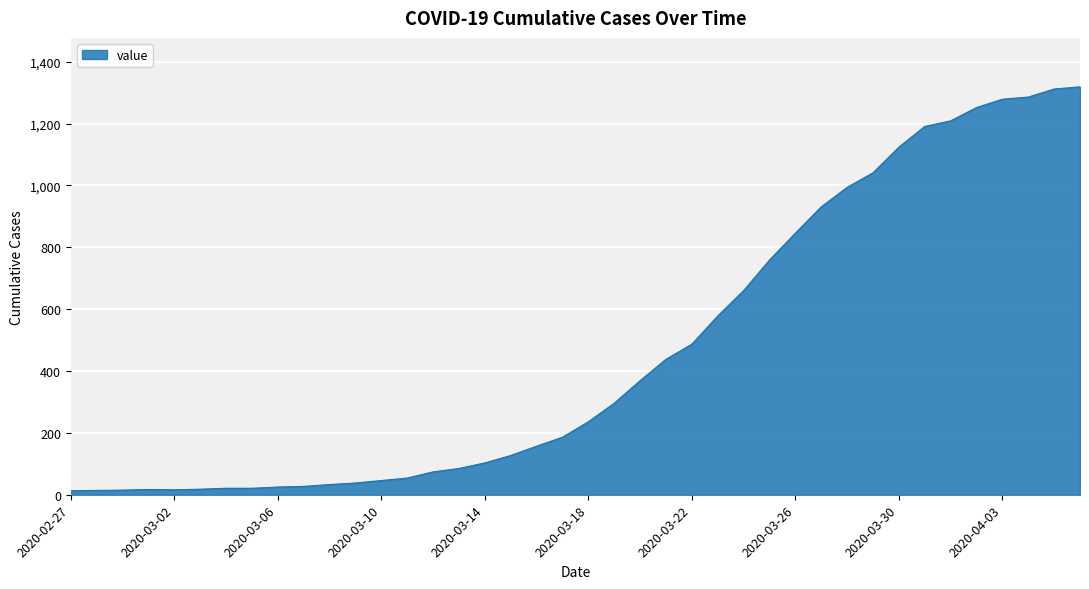

What is the difference between the maximum and minimum values?

1306